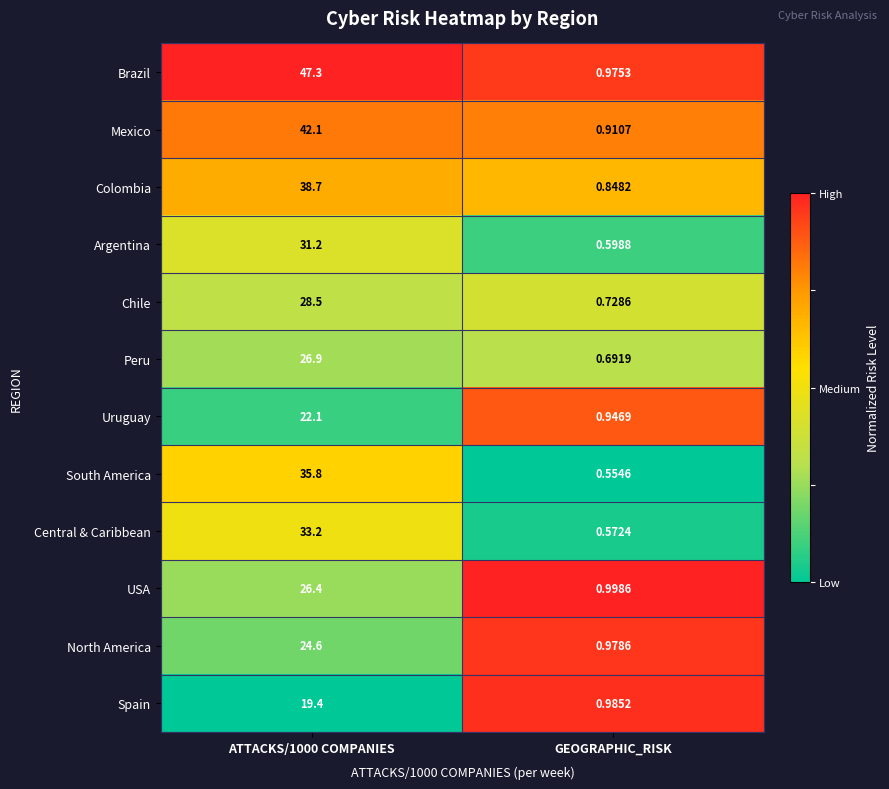

Rank the series by their maximum value, from highest to lowest.

Brazil, Mexico, Colombia, South America, Central & Caribbean, Argentina, Chile, Peru, USA, North America, Uruguay, Spain